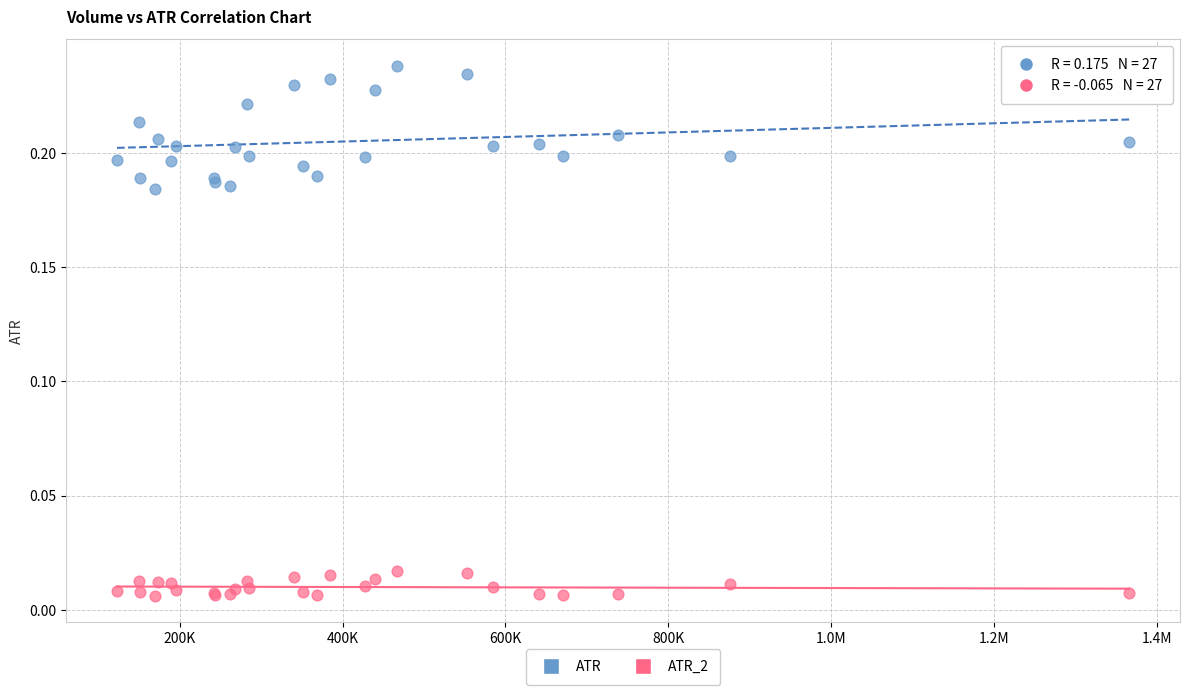

Which series has the largest Y range (max minus min)?

ATR